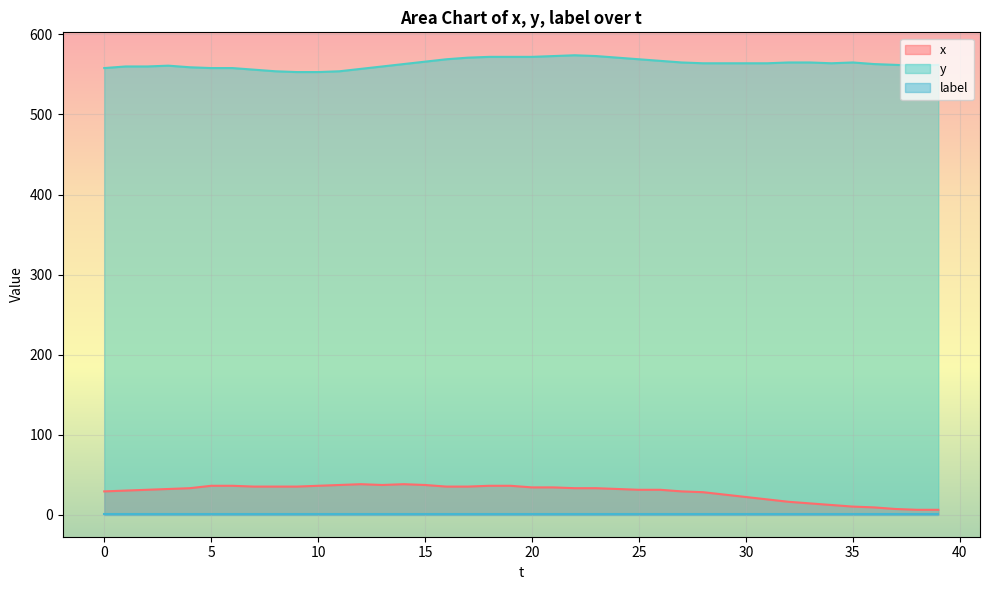

What is the highest value of the x series?

38